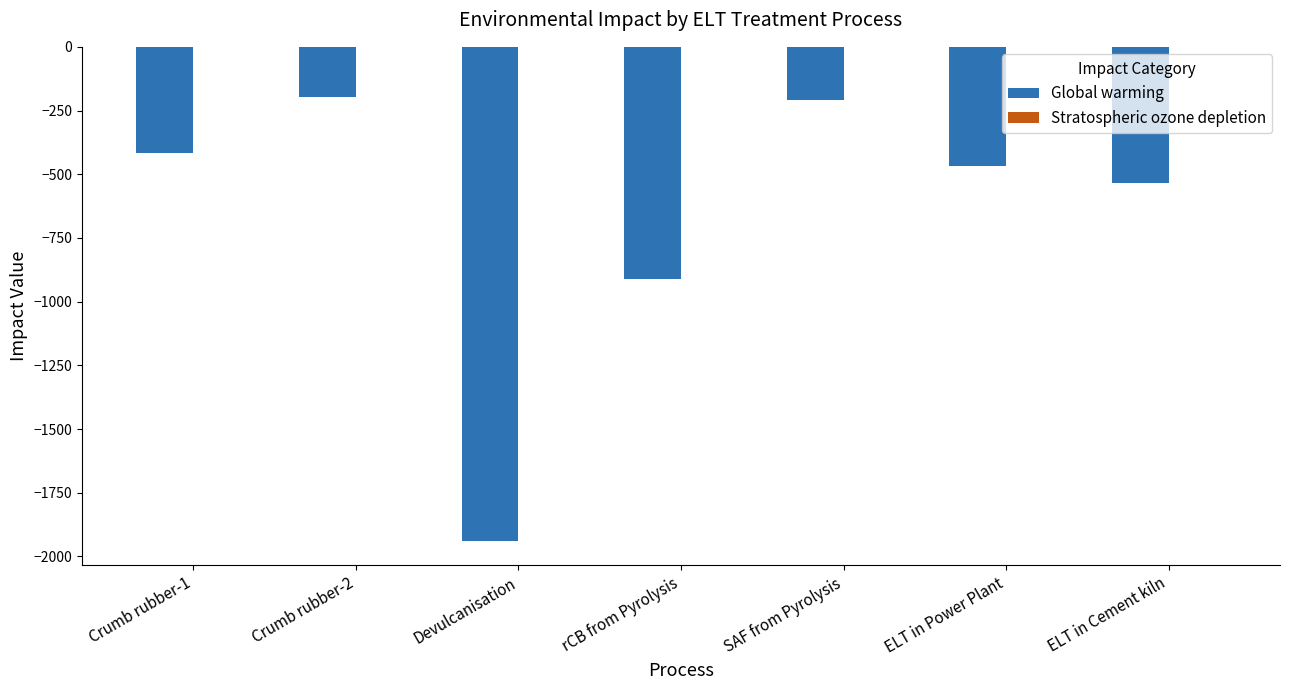

What is the sum of all Global warming values?

-4677.8